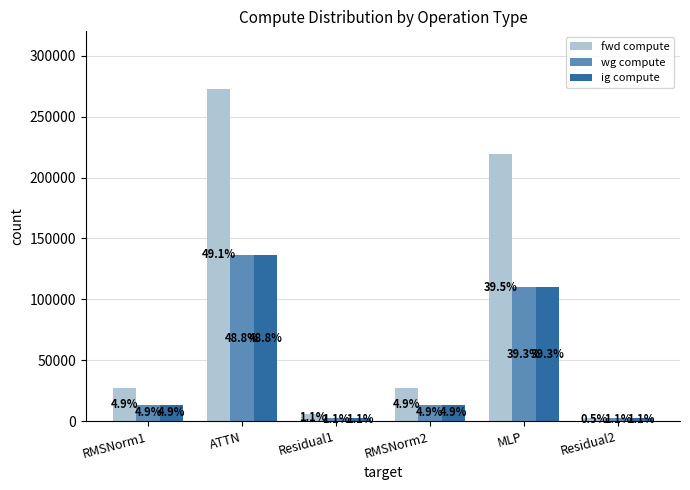

Which series changed the most between ATTN and Residual2?

fwd compute